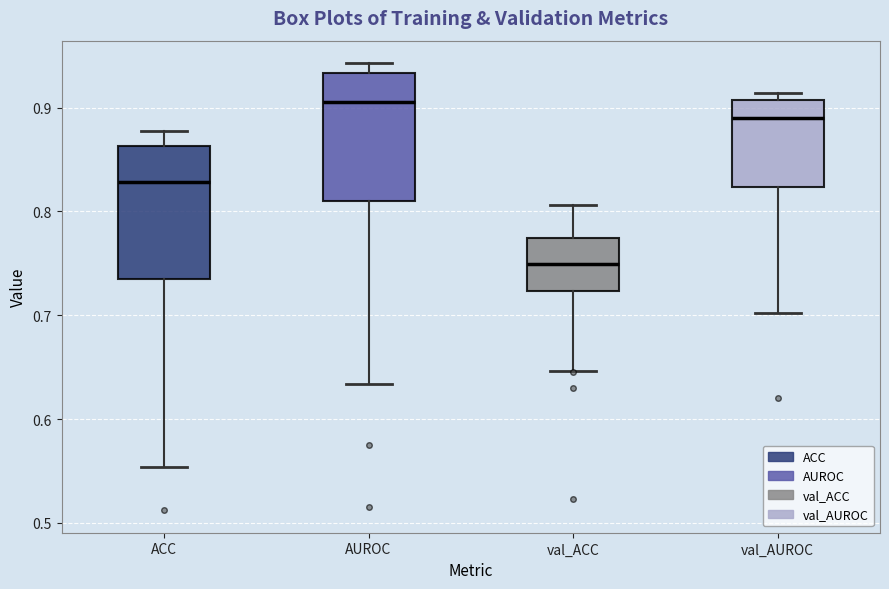

Which box's median line is the lowest?

val_ACC